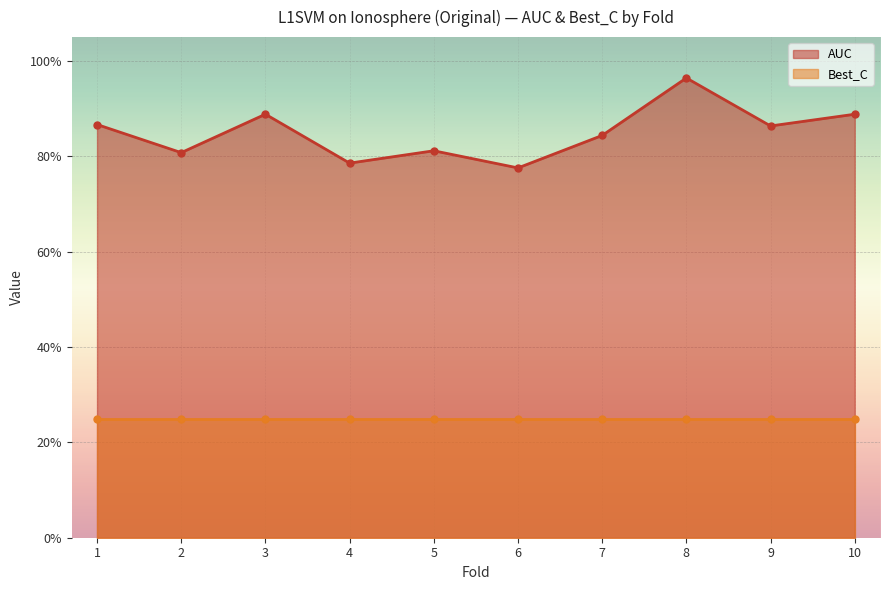

What is the difference between the maximum and second lowest values?

0.2